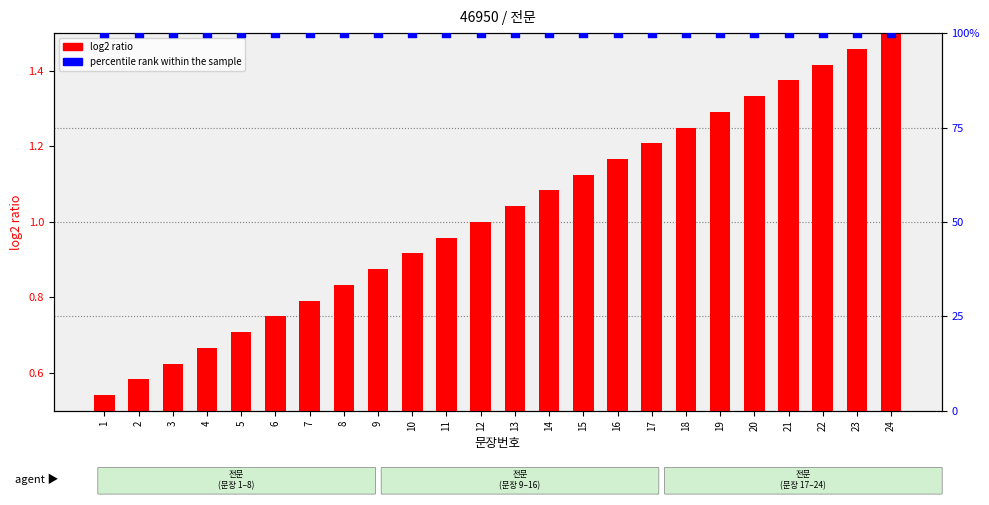

What are all the series names shown in the legend?

log2 ratio, percentile rank within the sample